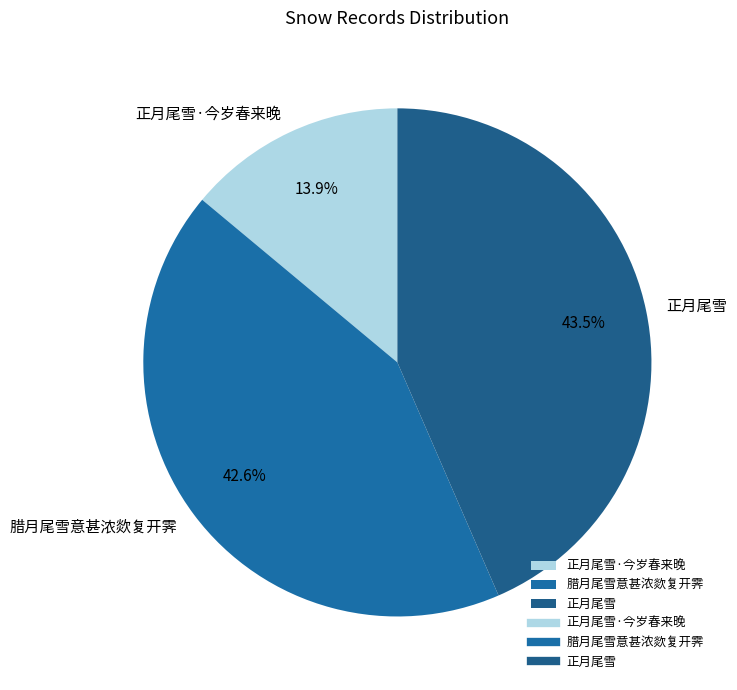

Combined, what portion of the pie is 正月尾雪 and 正月尾雪·今岁春来晚?

57.4%